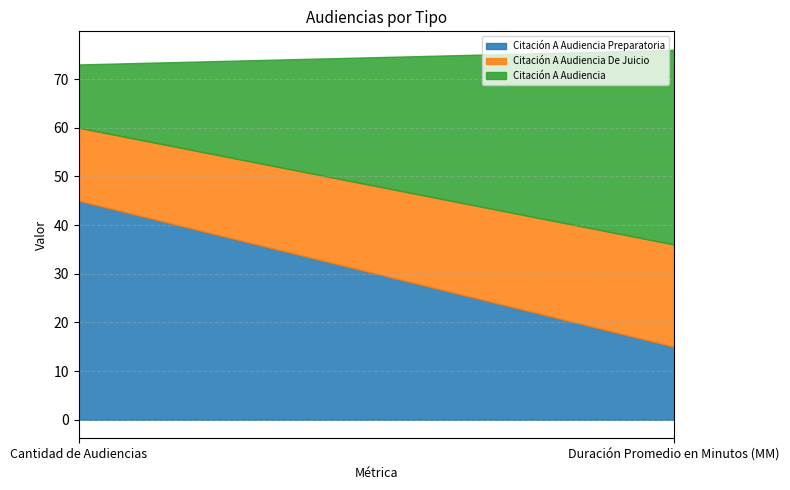

Reading left to right, transcribe all the data shown in this chart.

Citación A Audiencia Preparatoria: Cantidad de Audiencias=45	Duración Promedio en Minutos (MM)=15
Citación A Audiencia De Juicio: Cantidad de Audiencias=15	Duración Promedio en Minutos (MM)=21
Citación A Audiencia: Cantidad de Audiencias=13	Duración Promedio en Minutos (MM)=40